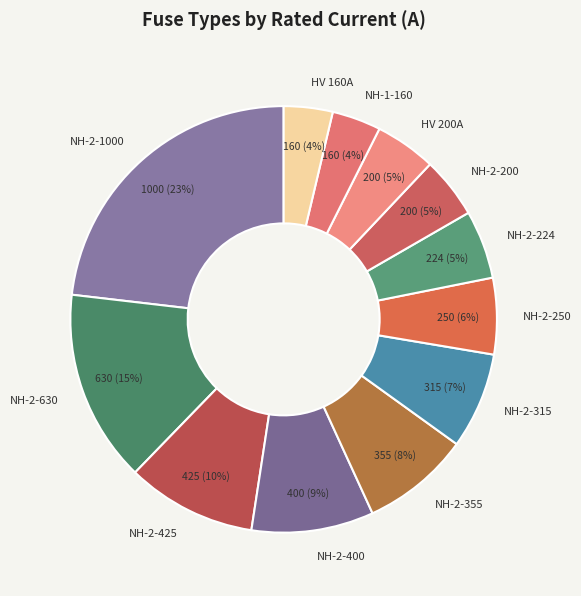

Combined, do HV 200A and NH-2-355 account for over 50%?

No